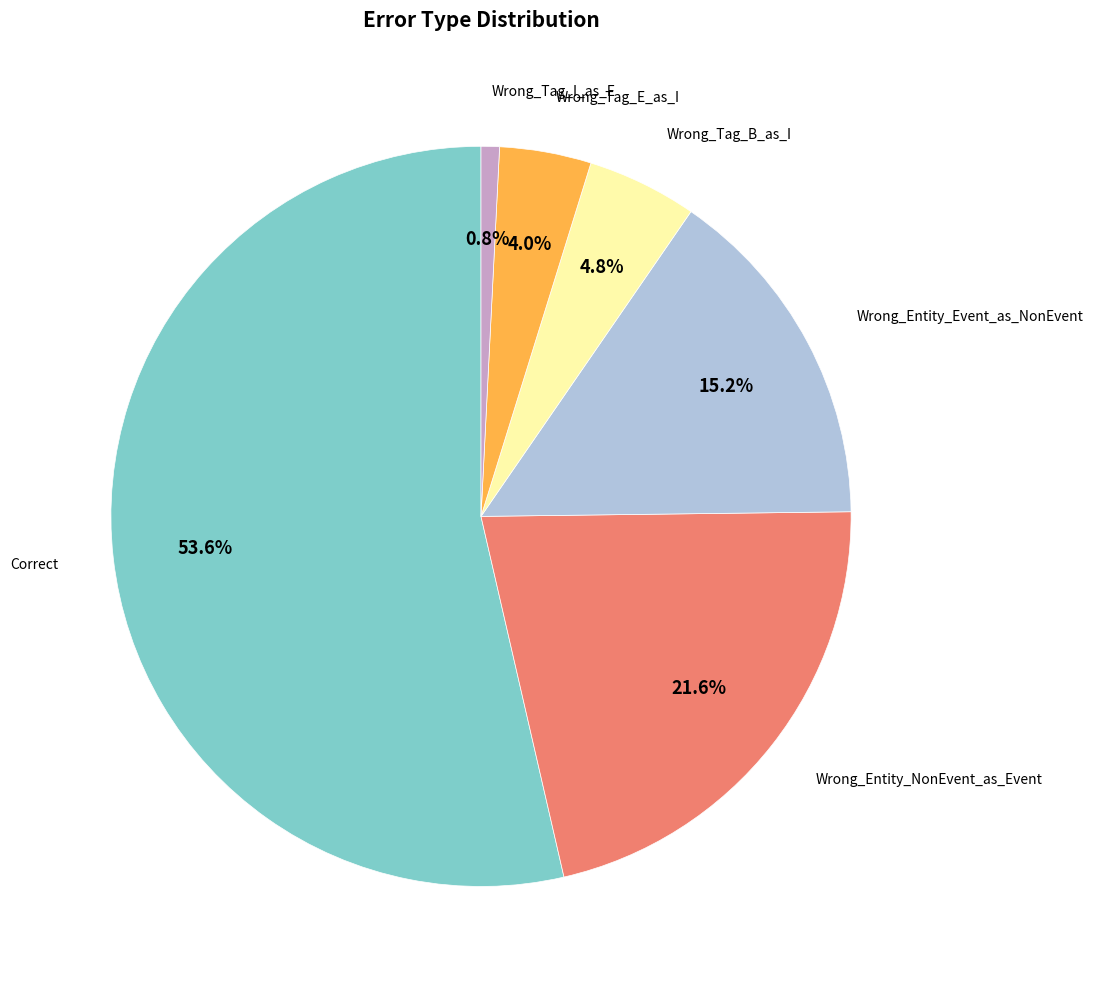

Does any single category account for the majority?

Yes